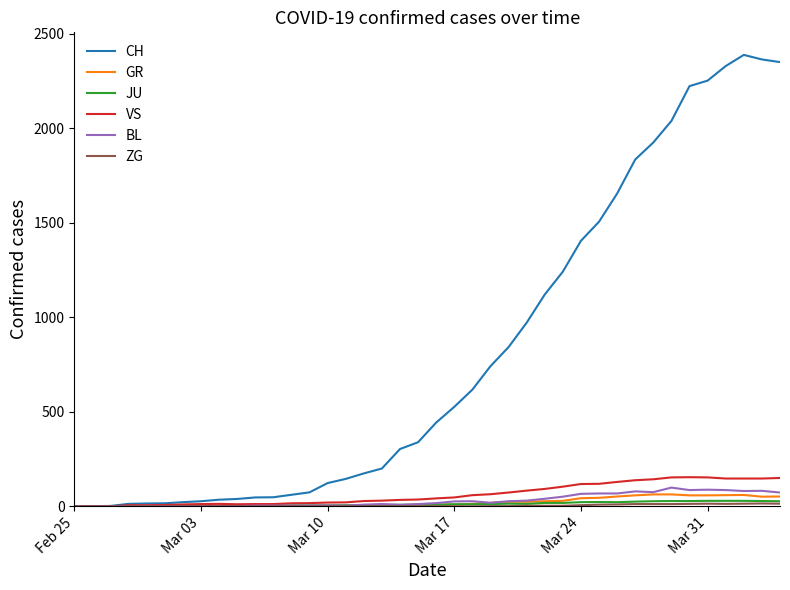

What is the greatest value displayed?

2387